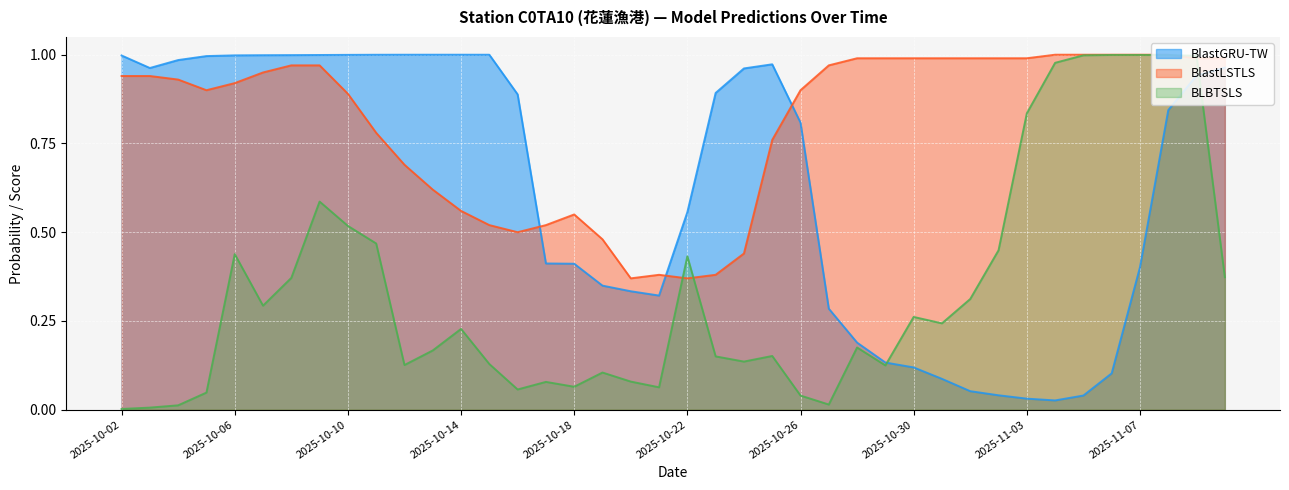

In BlastLSTLS, how many points are lower than both neighbors (excluding endpoints)?

4